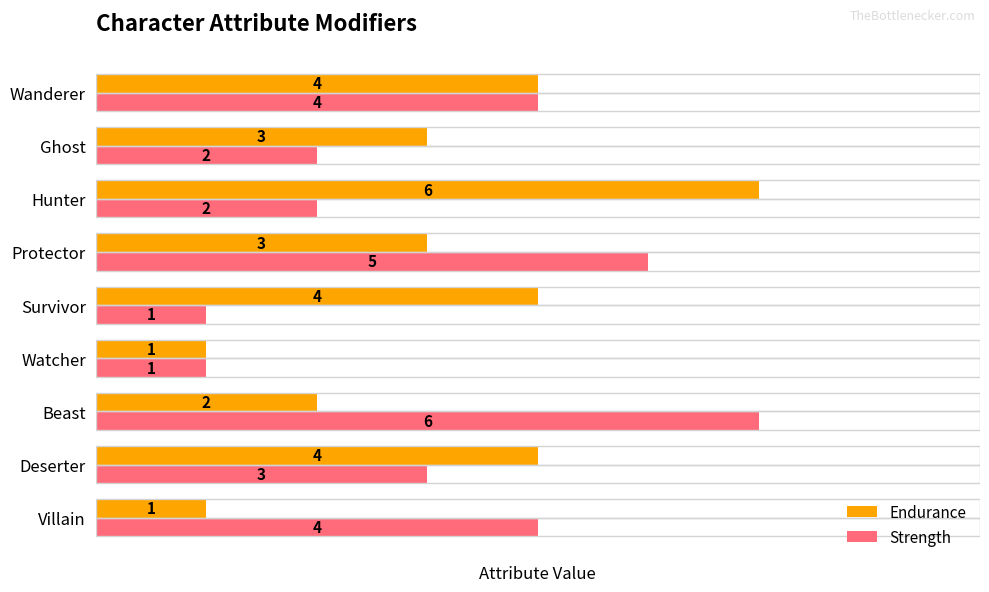

What is the value of the Strength bar at the 4th from the left?

1